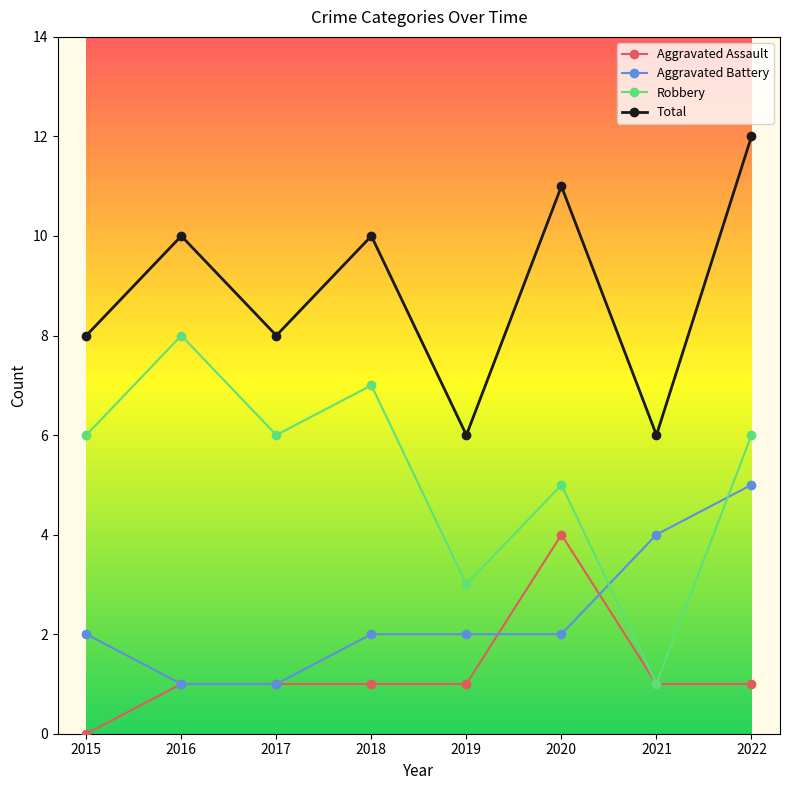

At which category is the sum across all series the highest?

2022